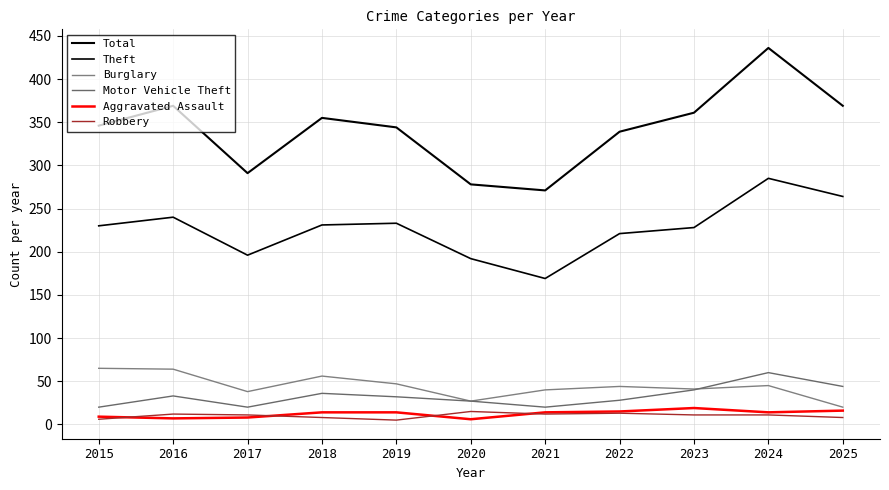

Is this an area chart (filled region under the line)?

No